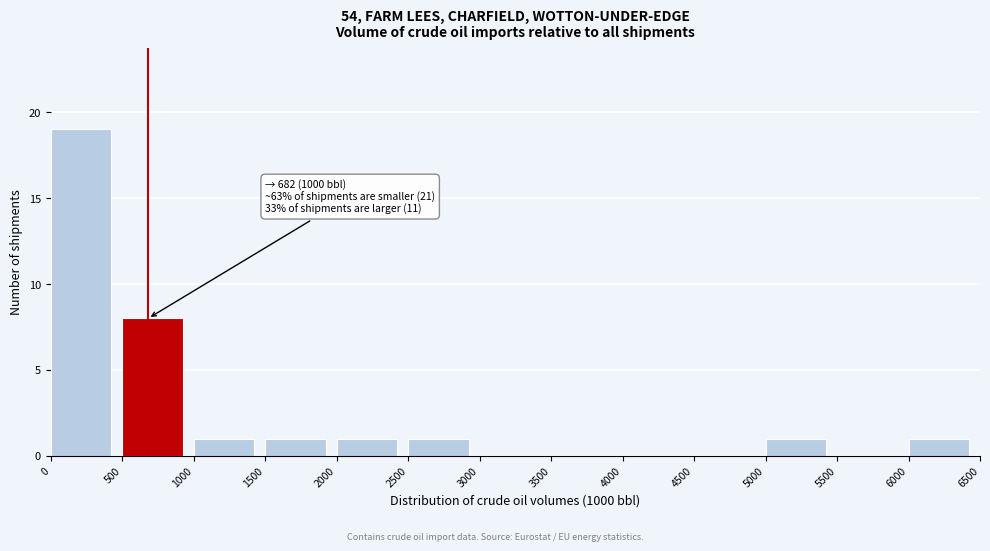

Over which range of the x-axis is the bar tallest?

0 to 500